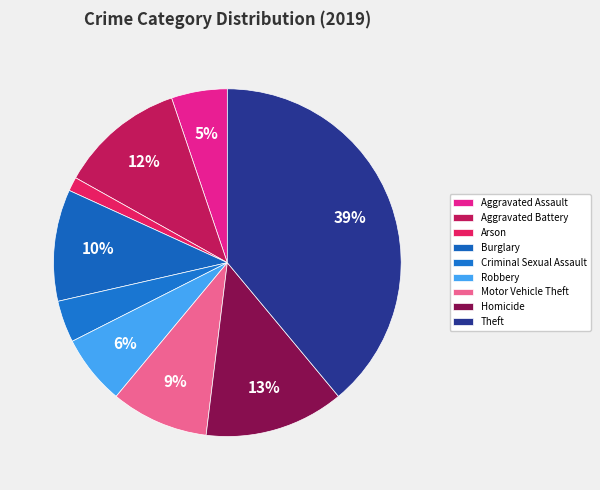

Between Robbery and Burglary, which is larger?

Burglary